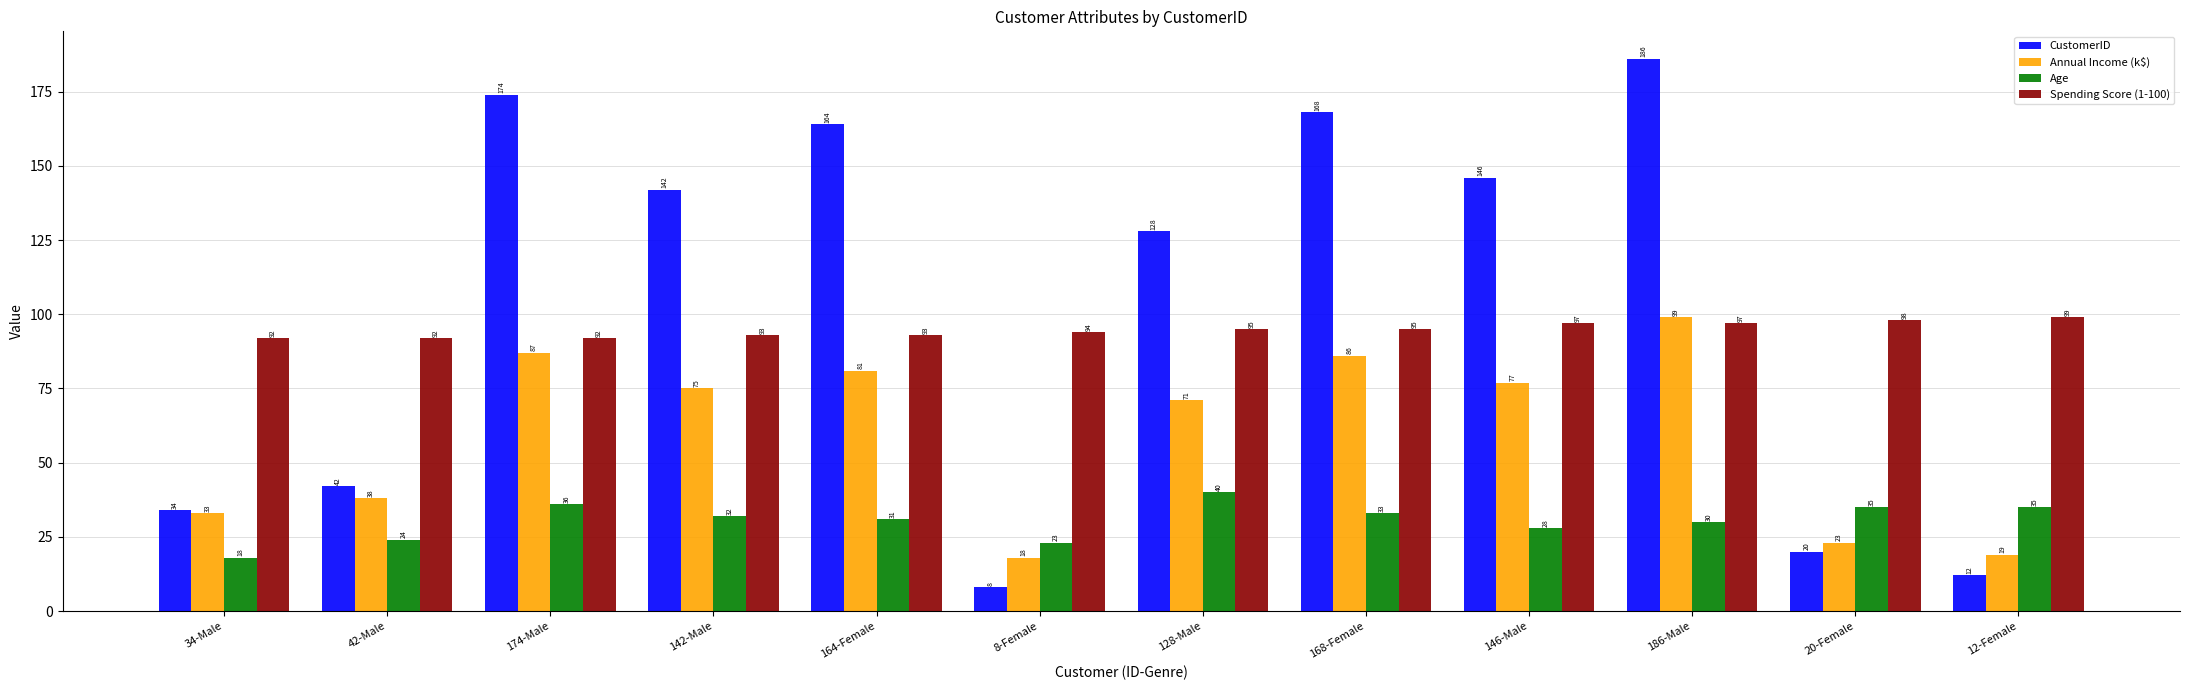

What is the average value of the Annual Income (k$) series?

59